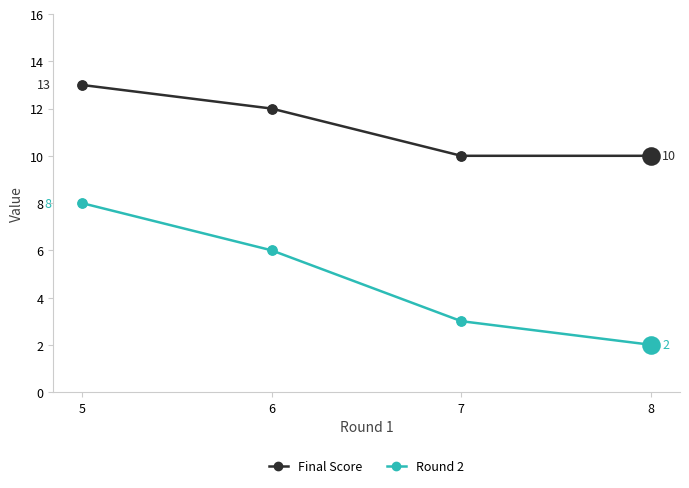

At how many categories does at least one series exceed 3?

4